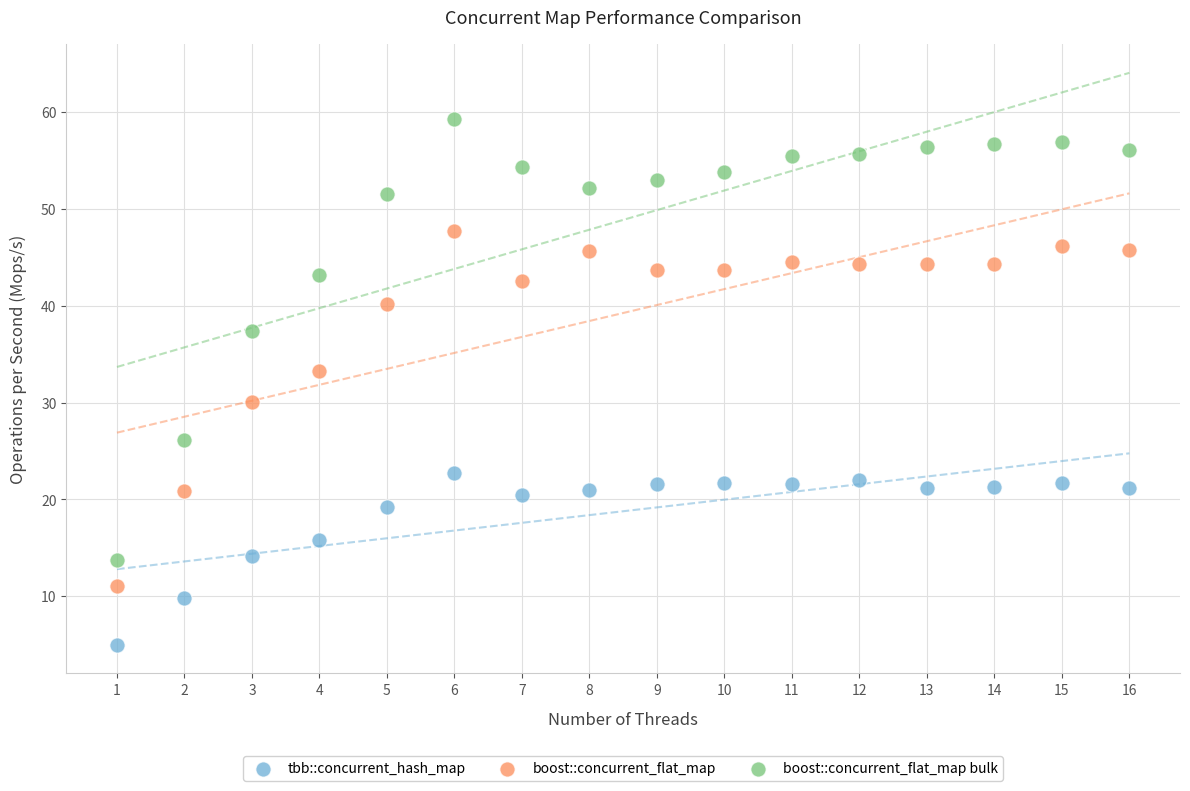

Which series contains the highest Y value?

boost::concurrent_flat_map bulk